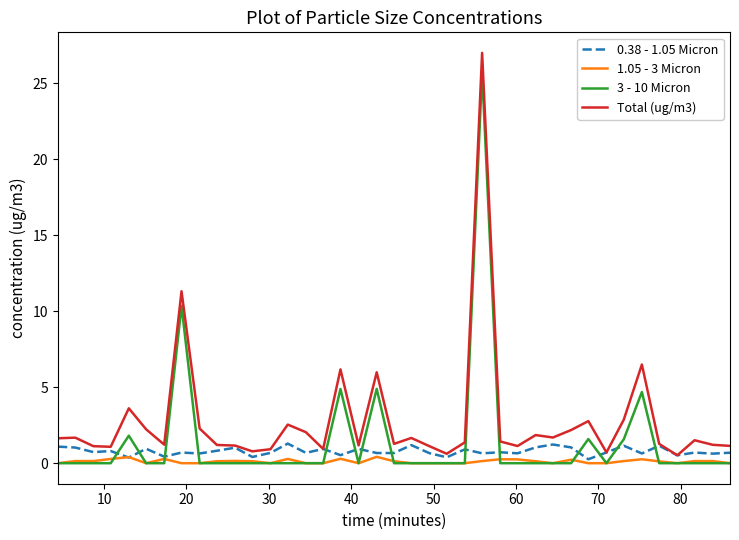

Which series has the widest spread of values?

Total (ug/m3)